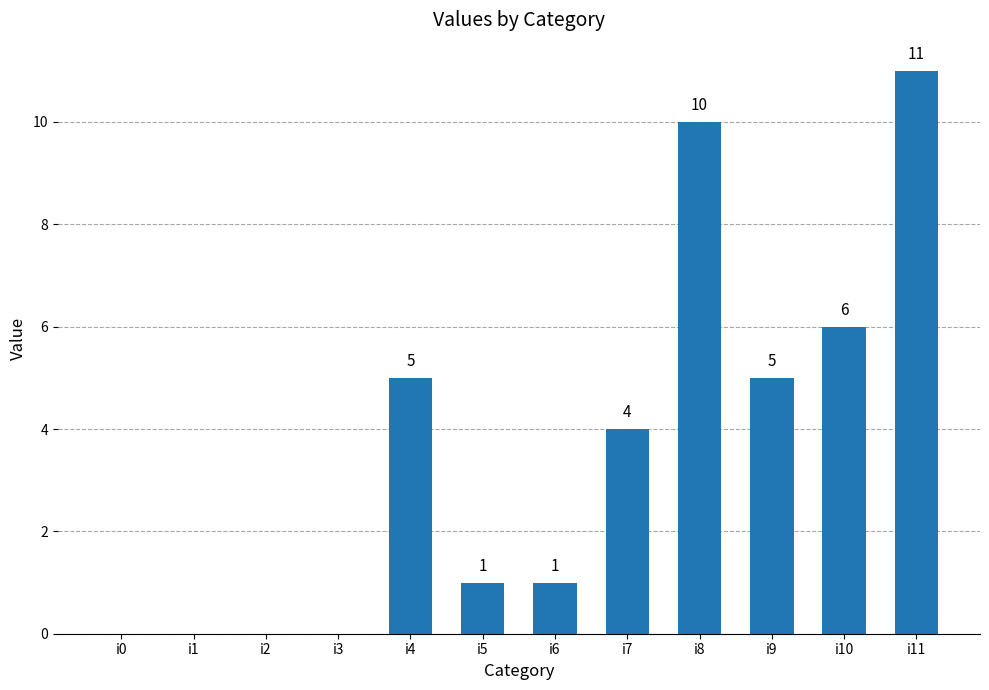

What is the change in value from i3 to i5?

+1